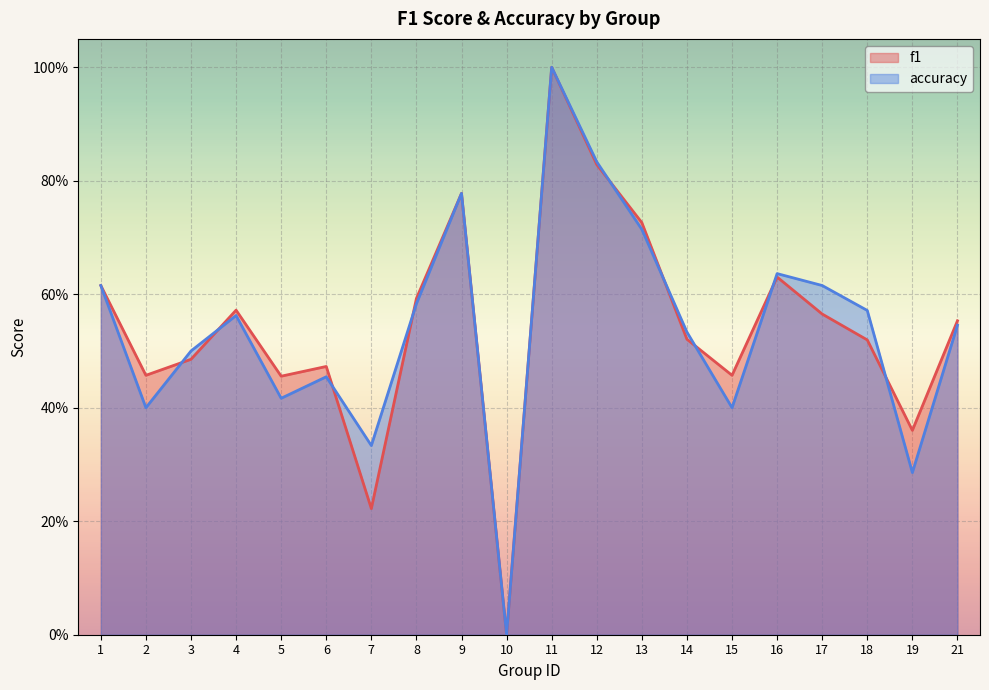

What are all the series names shown in the legend?

f1, accuracy